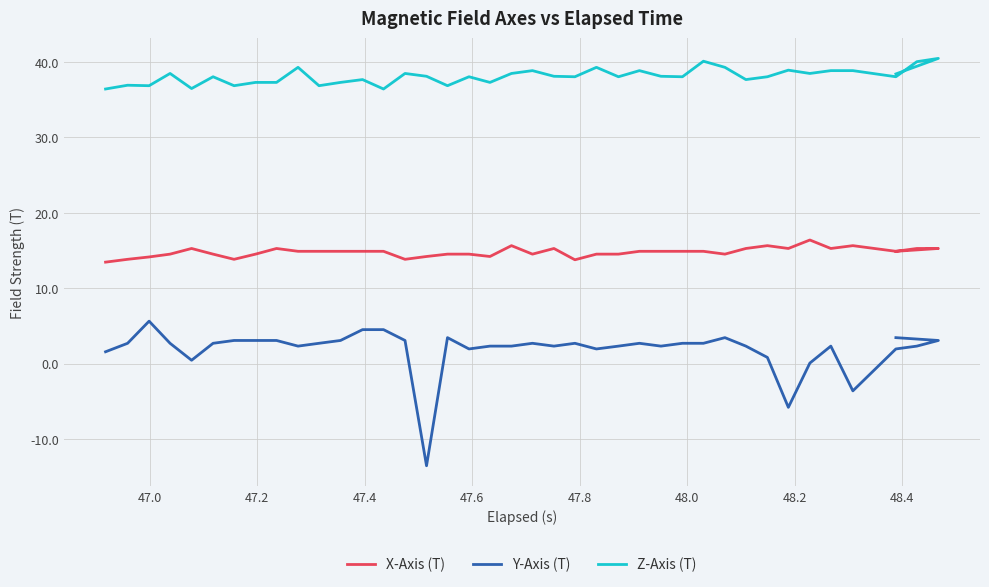

True or false: Y-Axis (T) has more than 0 points higher than both neighbors.

True